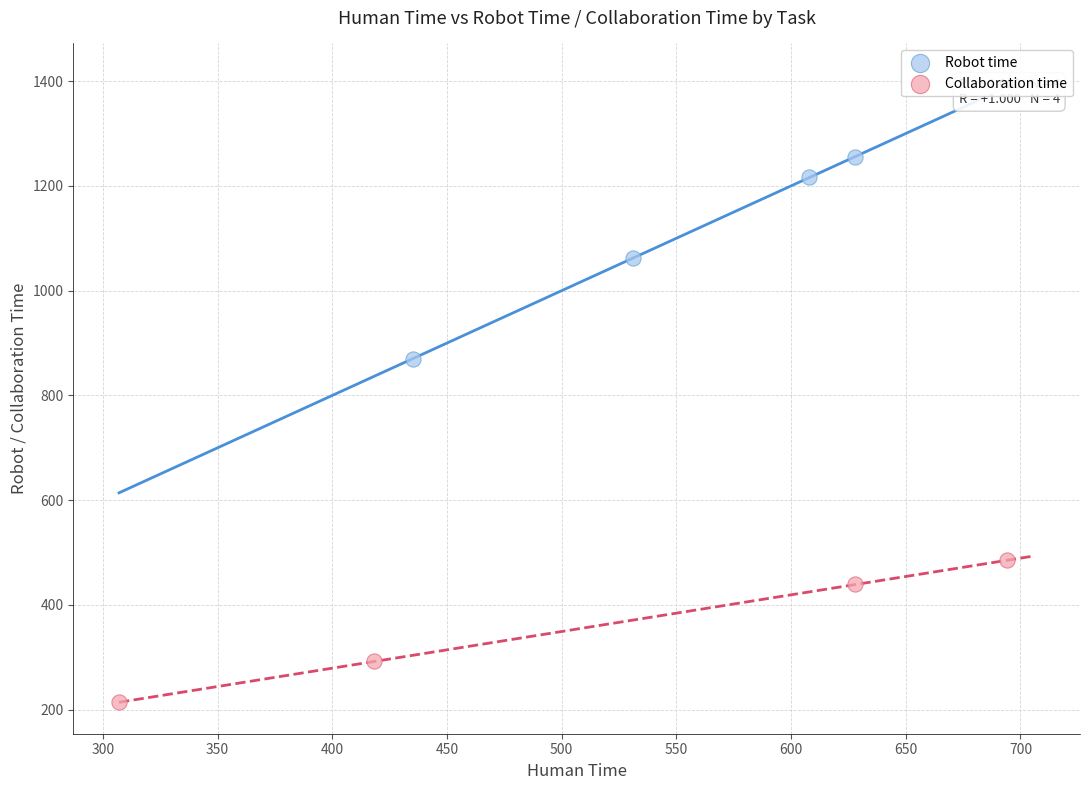

Which series has the largest Y range (max minus min)?

Robot time